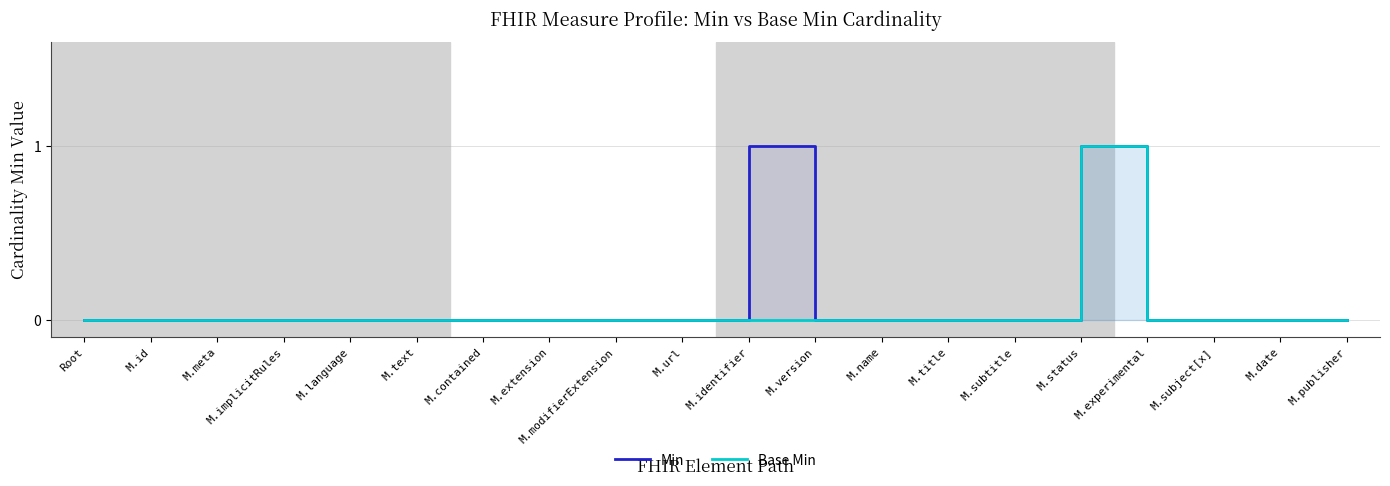

Where is Base Min nearest to the value 0?

Root